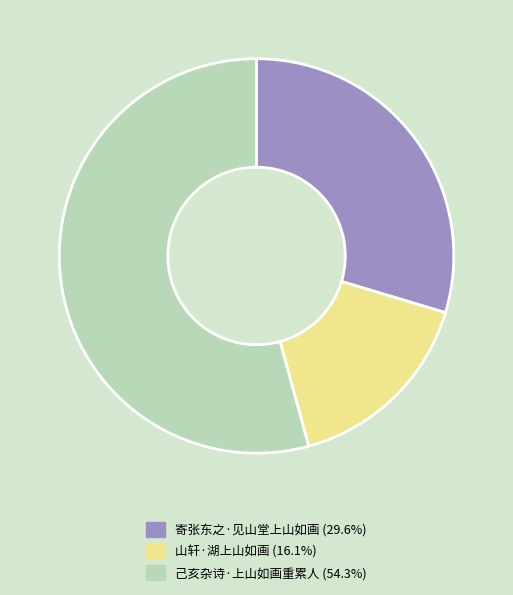

What is the smallest slice in the pie chart?

山轩·湖上山如画